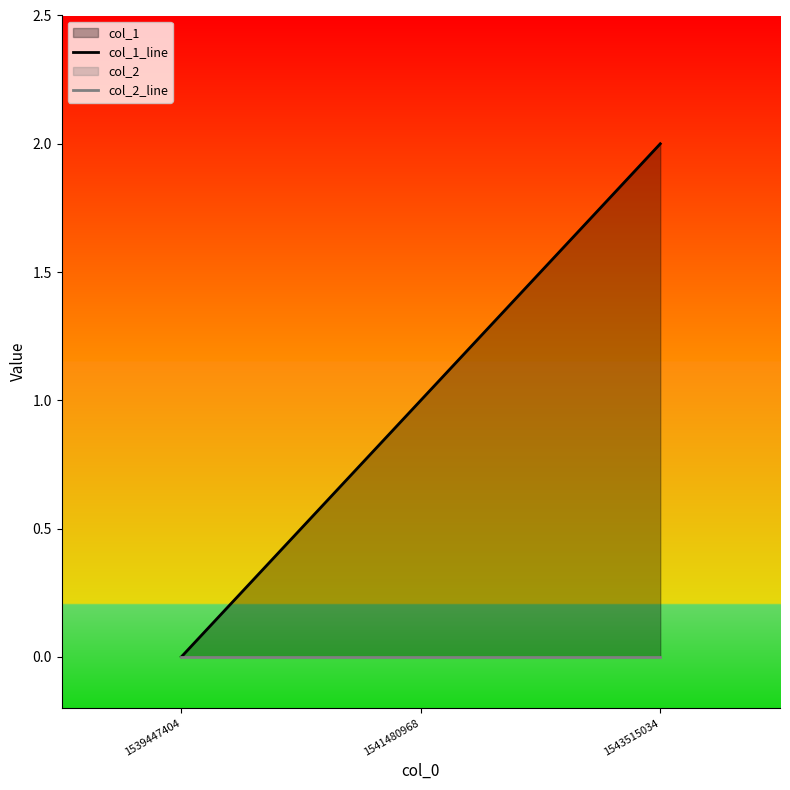

How many positive values does the col_1_line series have?

2